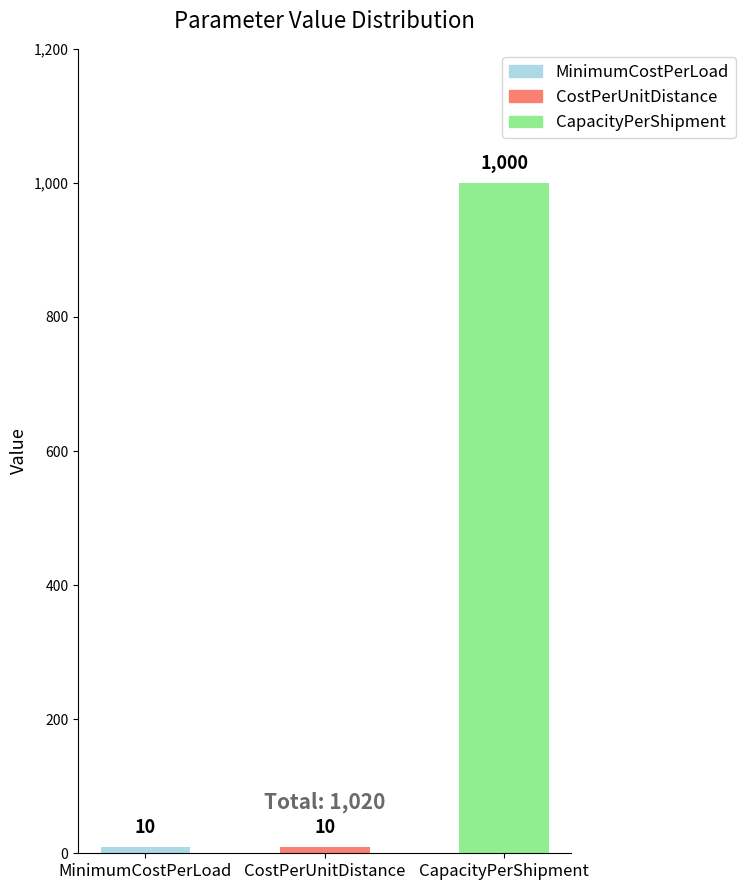

Reading left to right, extract all data points from this chart.

10	10	1000